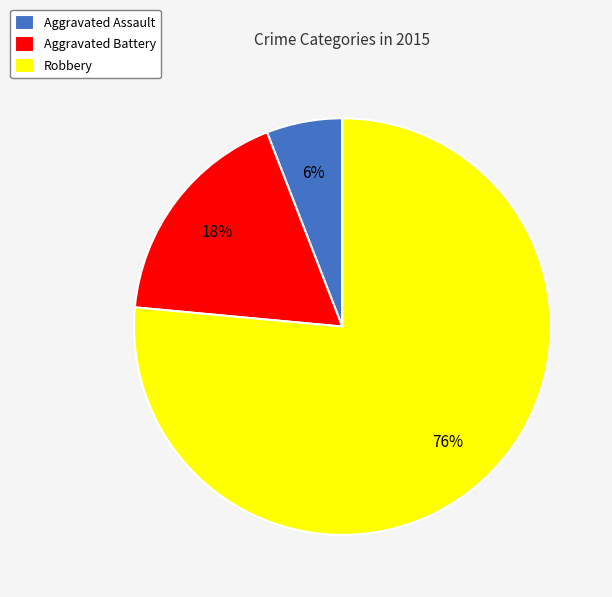

What is the majority slice?

Robbery